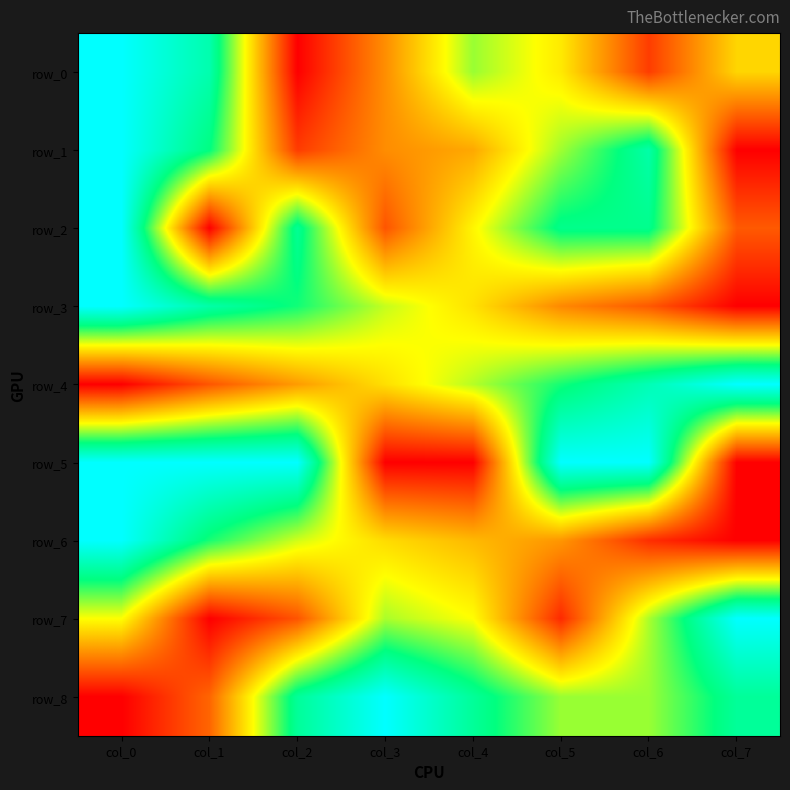

Reading right to left, list all the values displayed in this chart.

row_0: 0.4	0.1	0.5	0.6	0.3	0.0	0.8	1.0
row_1: 0.0	0.8	0.6	0.3	0.3	0.1	0.8	1.0
row_2: 0.2	0.8	0.8	0.5	0.2	0.8	0.0	1.0
row_3: 0.0	0.2	0.3	0.4	0.6	0.7	0.8	1.0
row_4: 1.0	0.9	0.7	0.6	0.4	0.3	0.2	0.0
row_5: 0.0	1.0	1.0	0.0	0.0	1.0	1.0	1.0
row_6: 0.0	0.1	0.3	0.4	0.4	0.5	0.7	1.0
row_7: 1.0	0.6	0.1	0.5	0.6	0.2	0.0	0.5
row_8: 0.8	0.6	0.6	0.8	1.0	0.8	0.2	0.0